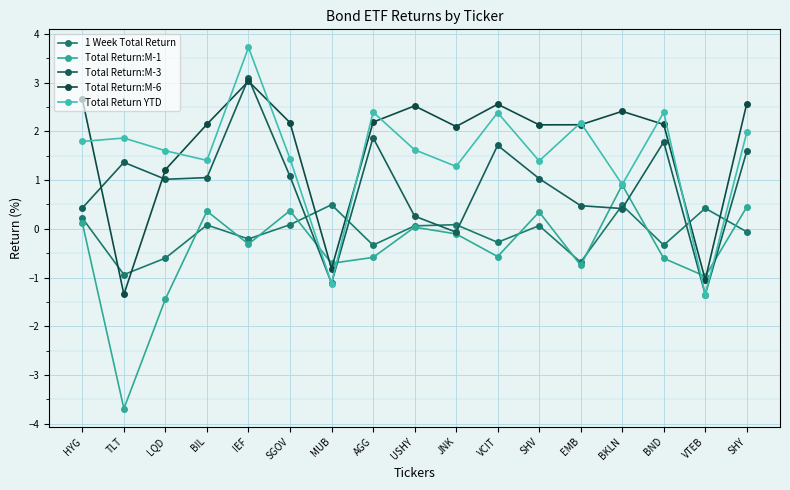

Reading right to left, extract all data points from this chart.

1 Week Total Return: -0.1	0.4	-0.3	0.5	-0.7	0.1	-0.3	0.1	0.1	-0.3	0.5	0.1	-0.2	0.1	-0.6	-0.9	0.2
Total Return:M-1: 0.4	-1.0	-0.6	0.9	-0.8	0.3	-0.6	-0.1	0.0	-0.6	-0.7	0.4	-0.3	0.4	-1.4	-3.7	0.1
Total Return:M-3: 1.6	-1.3	1.8	0.4	0.5	1.0	1.7	-0.1	0.3	1.9	-1.1	1.1	3.1	1.1	1.0	1.4	0.4
Total Return:M-6: 2.6	-1.0	2.1	2.4	2.1	2.1	2.6	2.1	2.5	2.2	-0.8	2.2	3.0	2.1	1.2	-1.3	2.7
Total Return YTD: 2.0	-1.3	2.4	0.9	2.2	1.4	2.4	1.3	1.6	2.4	-1.1	1.4	3.7	1.4	1.6	1.9	1.8